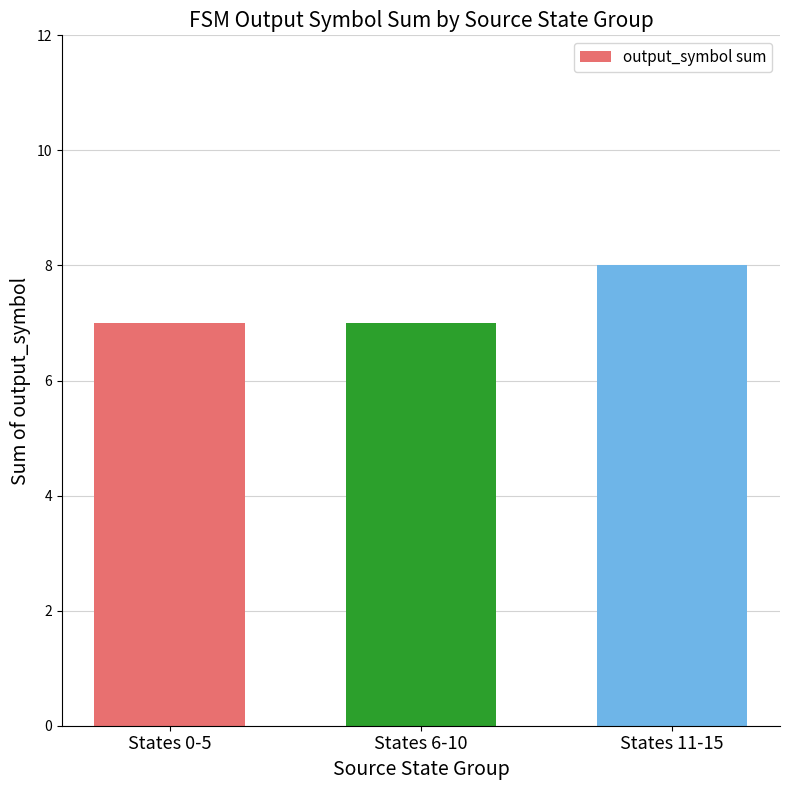

Reading left to right, what are all the values shown in this chart?

States 0-5=7	States 6-10=7	States 11-15=8